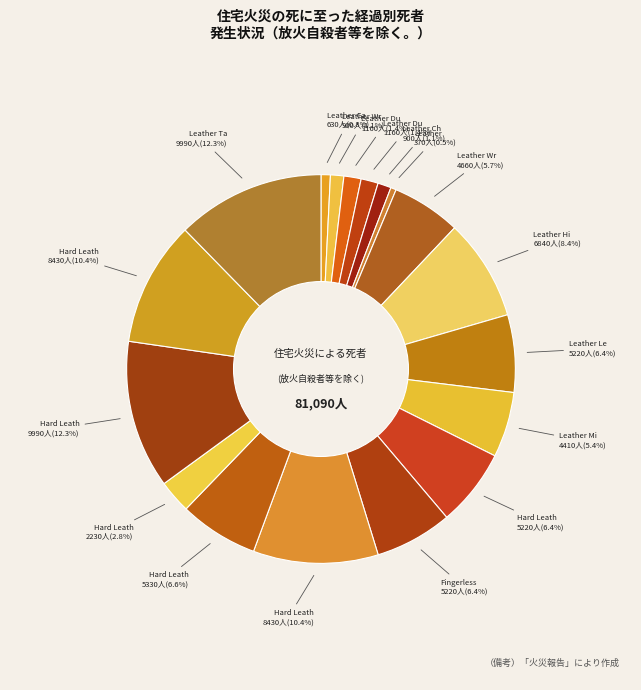

How many slices are in this pie chart?

18